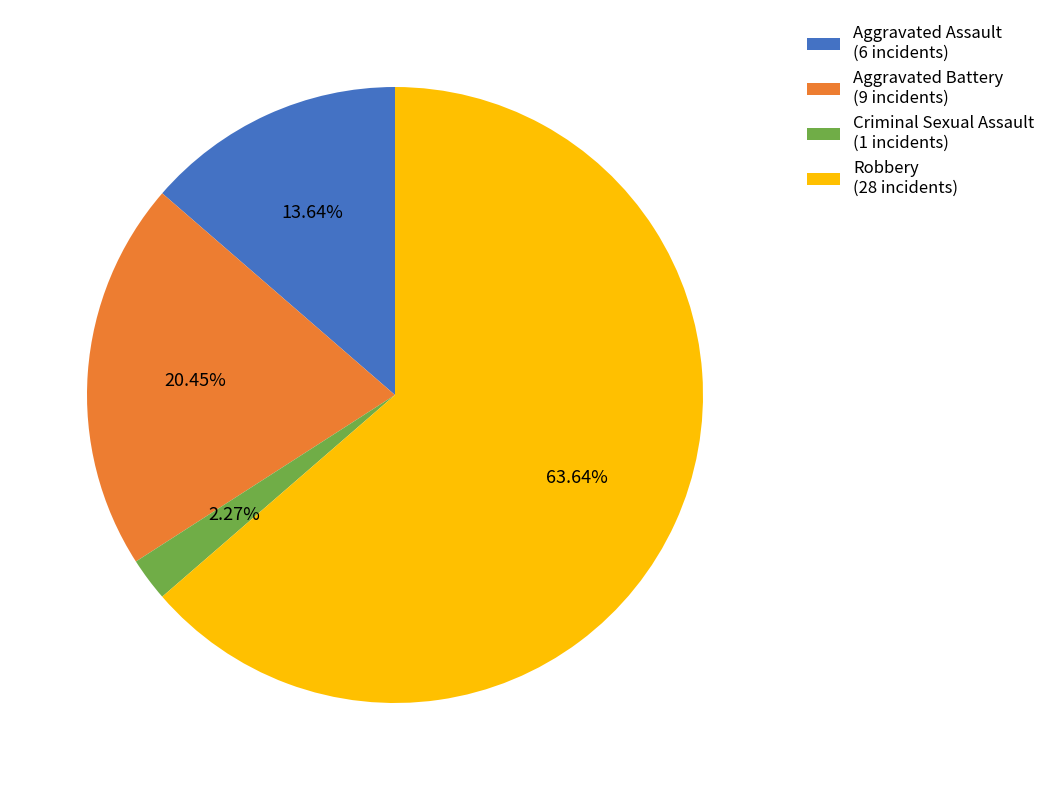

Between Robbery (28 incidents) and Aggravated Battery (9 incidents), which is larger?

Robbery (28 incidents)